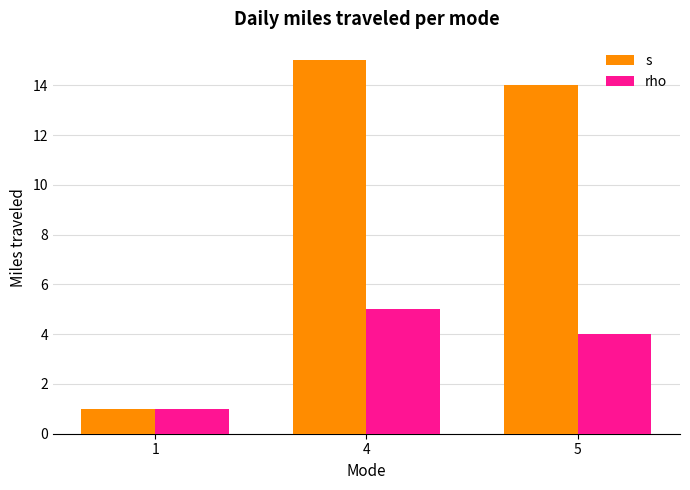

What is the value of the rho bar at the 1st from the left?

1